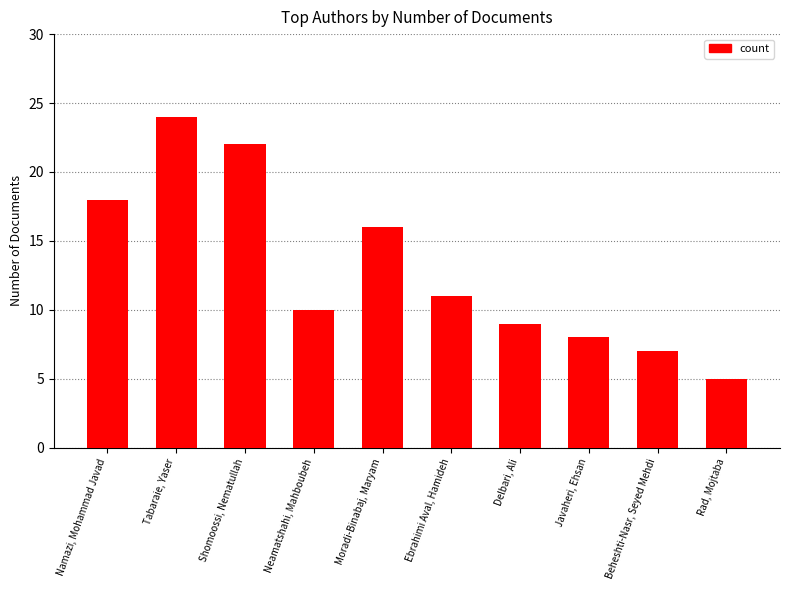

Reading left to right, transcribe all the data shown in this chart.

Namazi, Mohammad Javad=18	Tabaraie, Yaser=24	Shomoossi, Nematullah=22	Neamatshahi, Mahboubeh=10	Moradi-Binabaj, Maryam=16	Ebrahimi Aval, Hamideh=11	Delbari, Ali=9	Javaheri, Ehsan=8	Beheshti-Nasr, Seyed Mehdi=7	Rad, Mojtaba=5